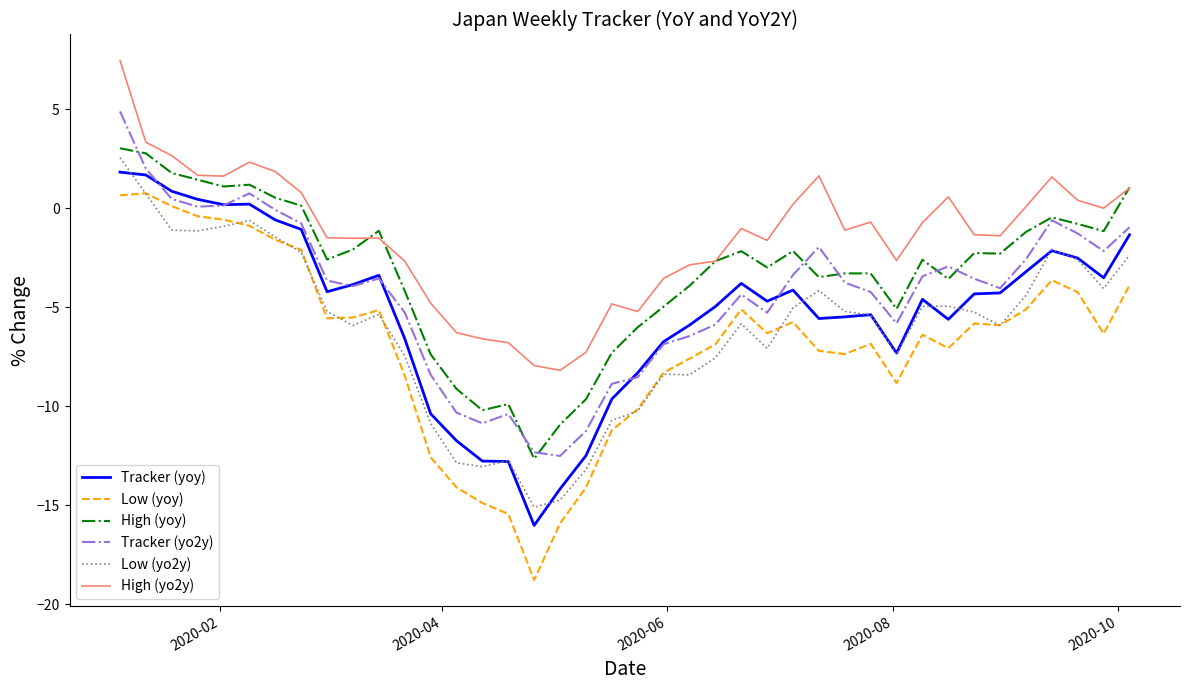

Which series has the largest total across all categories?

High (yo2y)